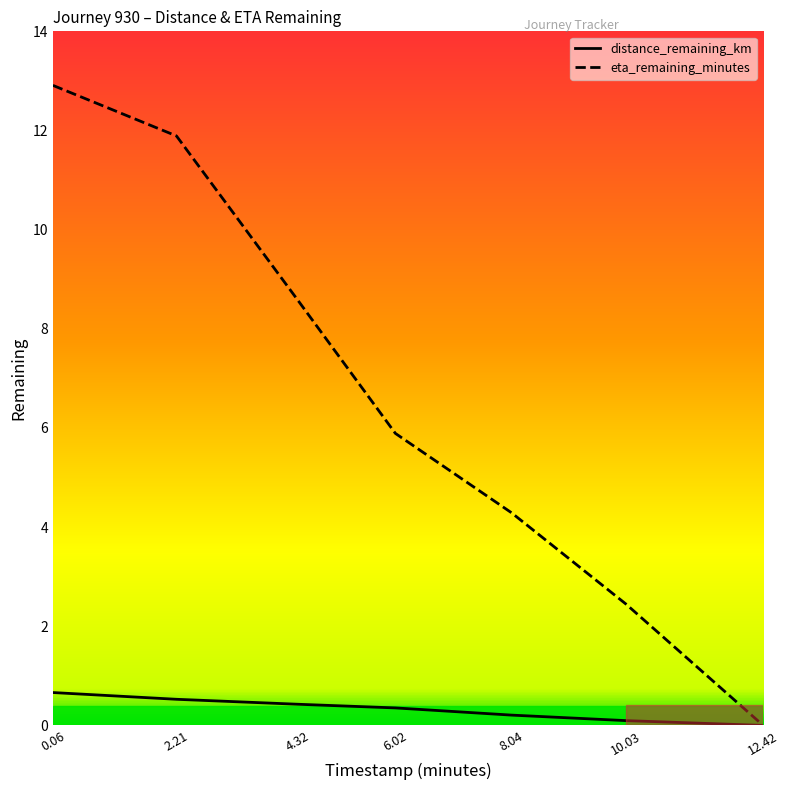

True or false: eta_remaining_minutes has a value of 4.3 at 8.04.

True